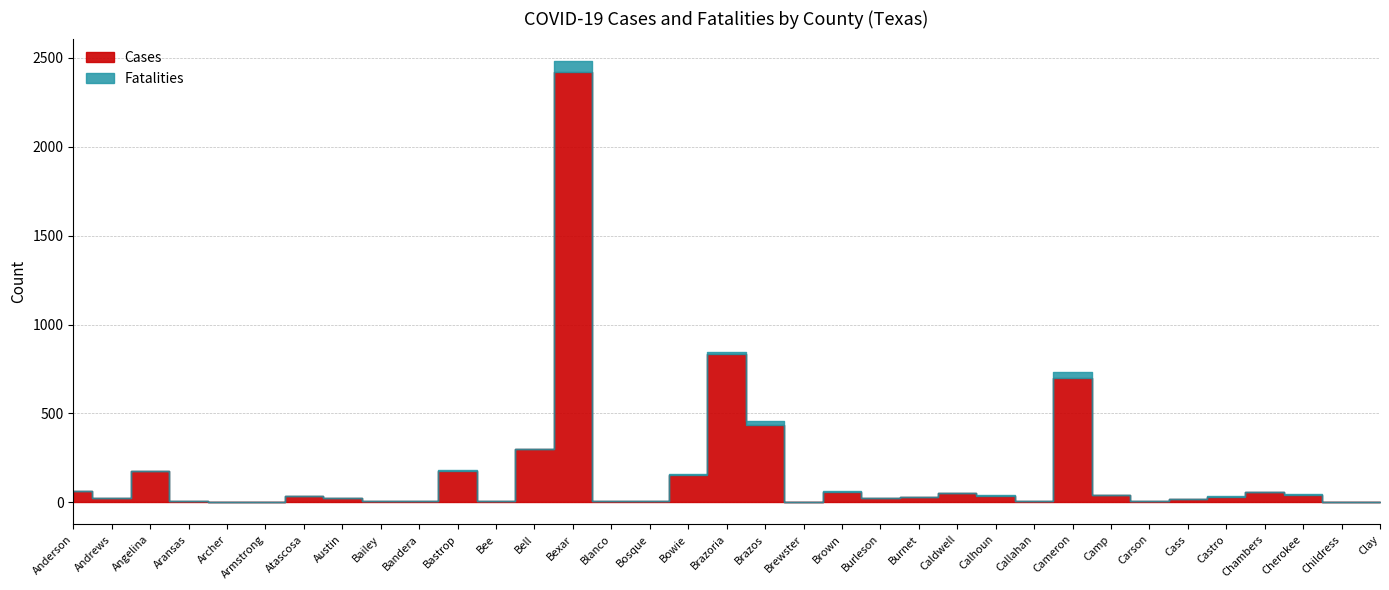

What is the difference between the maximum and minimum values in the Fatalities series?

66